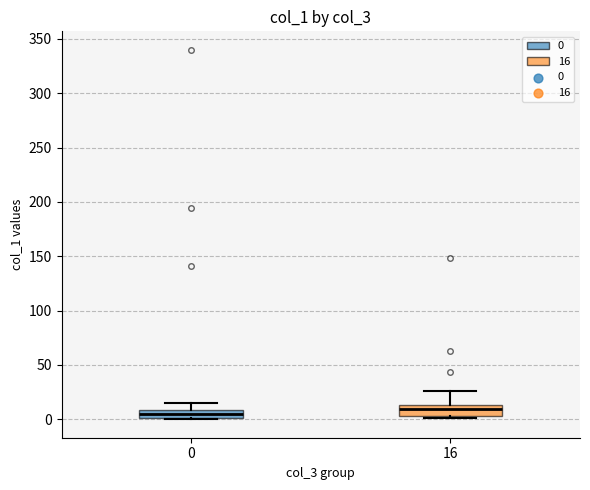

Where does the median line of the box at x = 0 sit on the y-axis? The values are not printed on the chart, so give them approximately, as read against the axis.

5